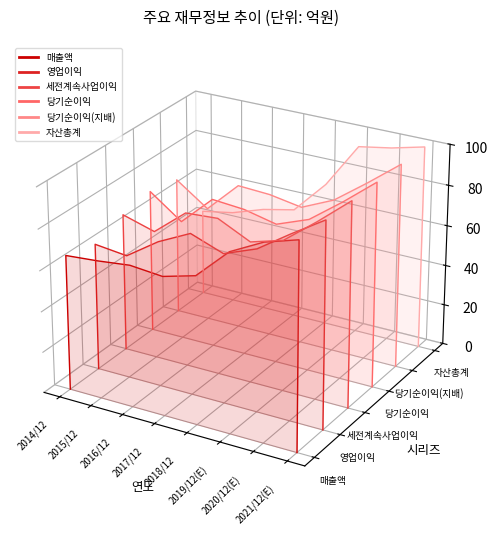

Which series has the largest total across all categories?

자산총계